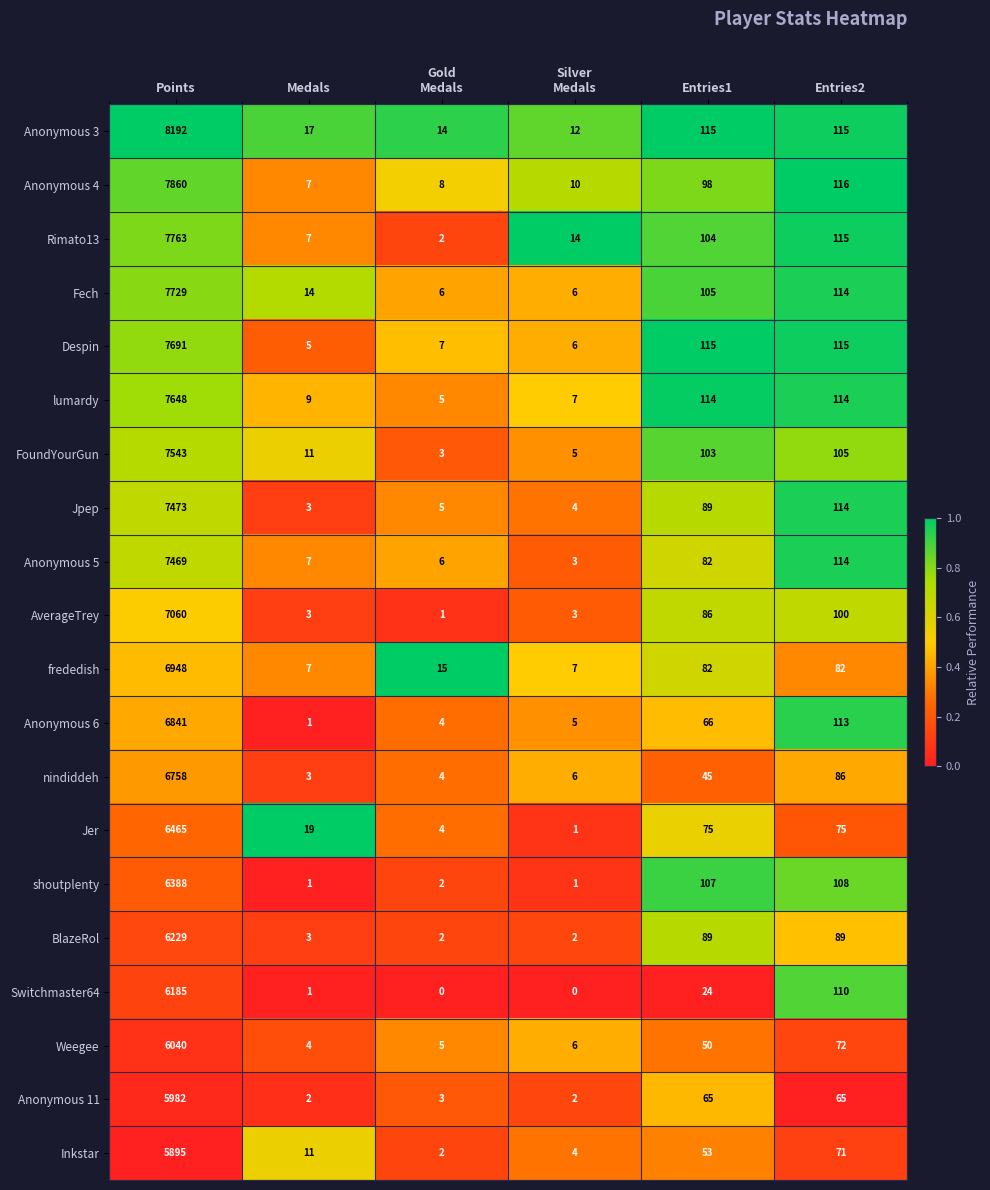

At which label does shoutplenty reach its peak?

Points